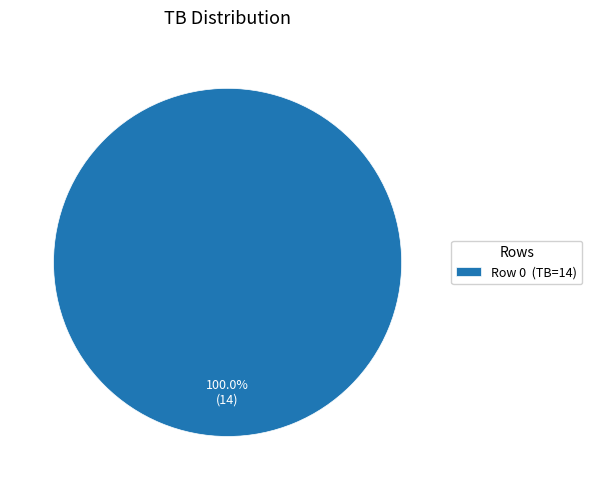

How many segments does this pie chart have?

1